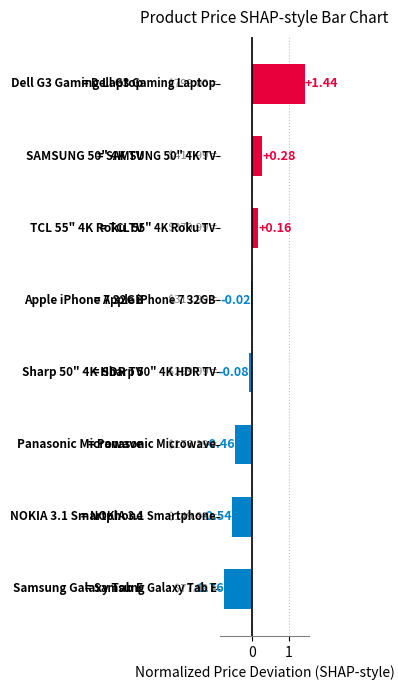

What is the difference between the maximum and minimum values?

2.2